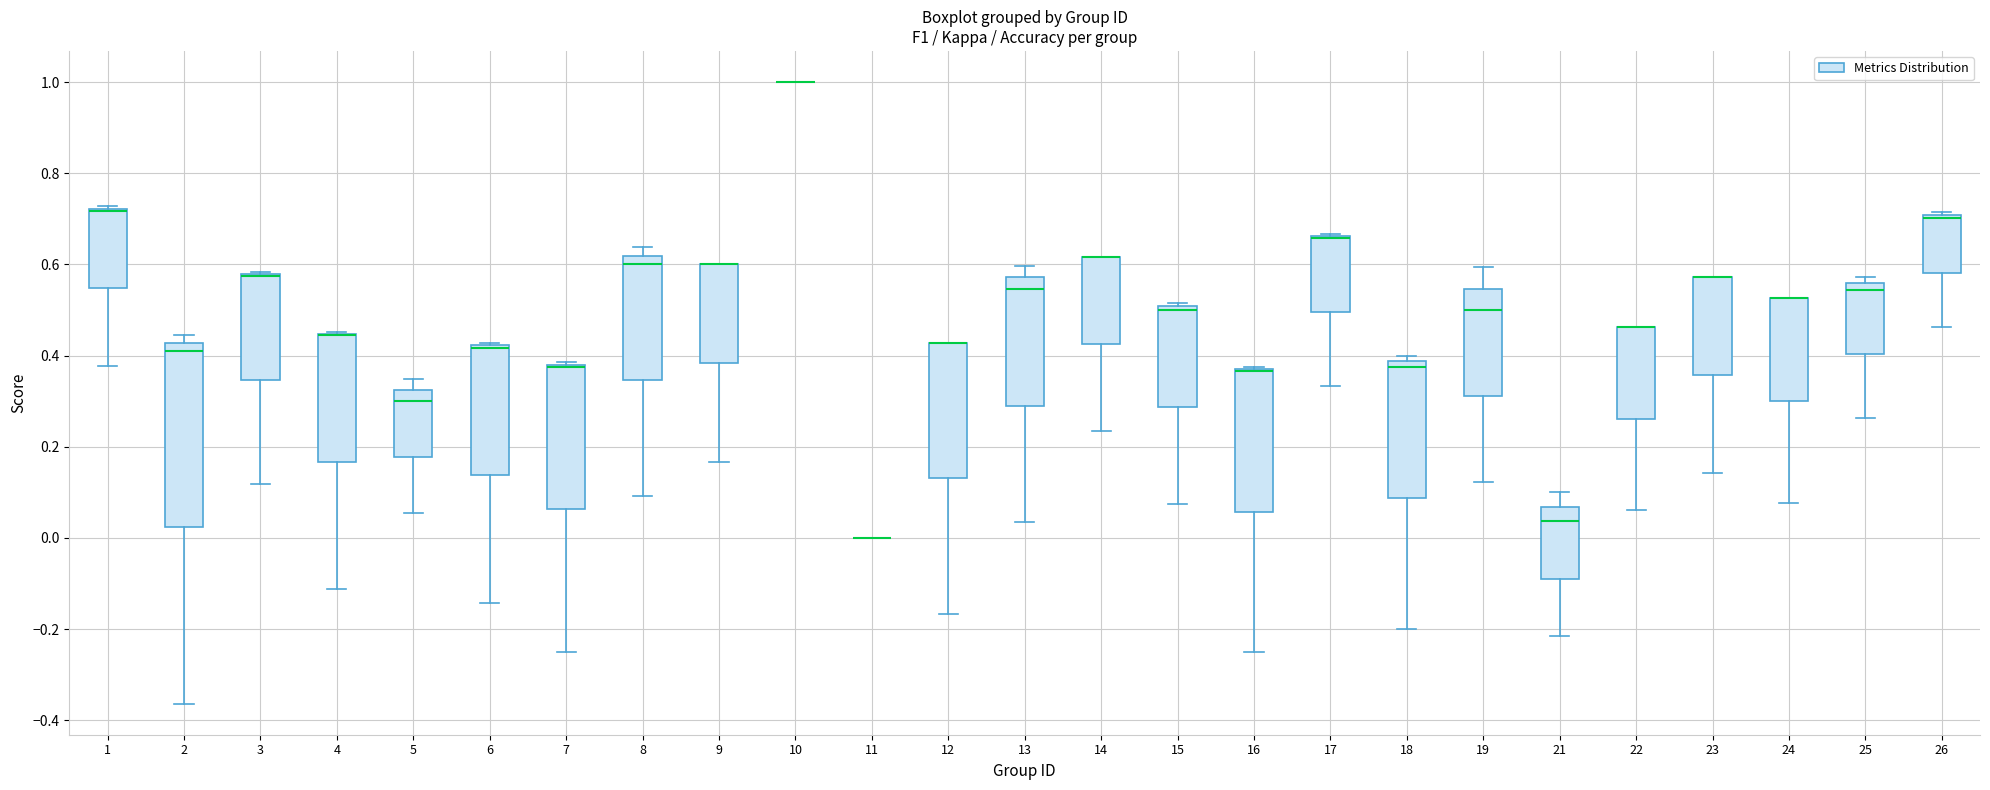

Comparing the boxes themselves (not the whiskers), which one is the tallest?

2